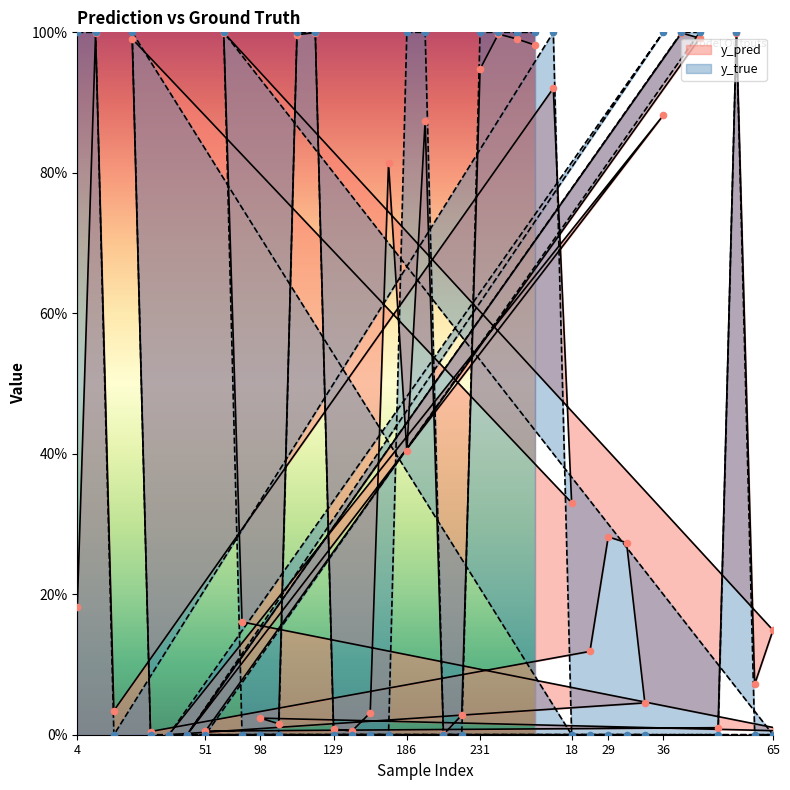

What is the total value across all series at 65?

0.1